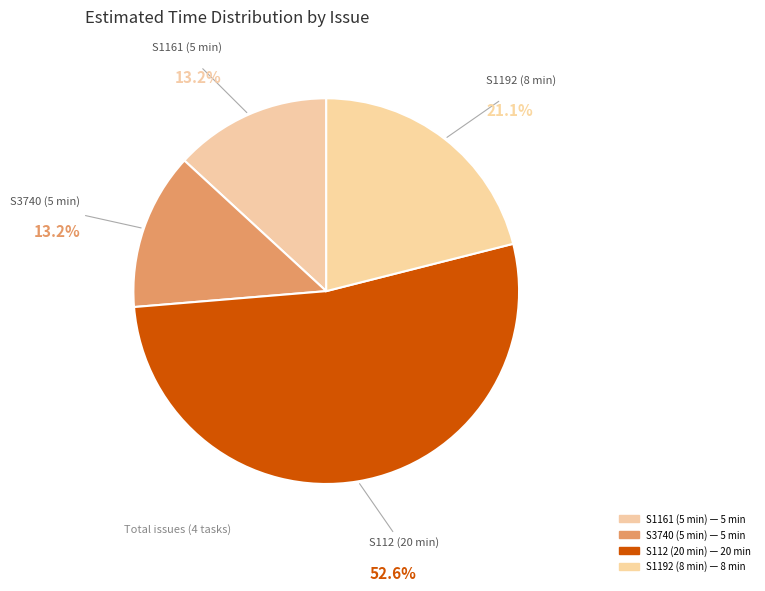

How many segments does this pie chart have?

4